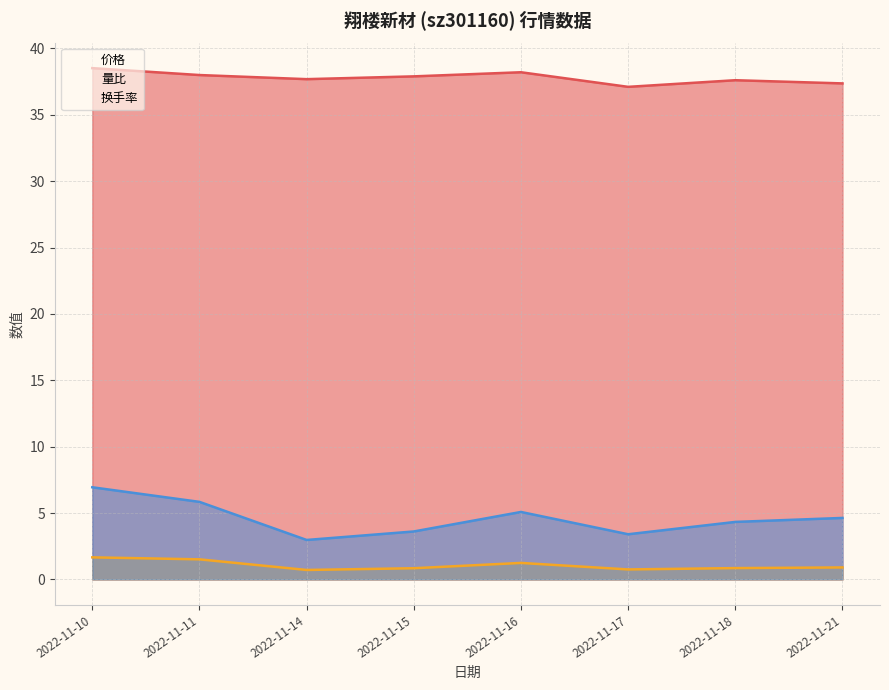

Where is 换手率 nearest to the value 4?

2022-11-18